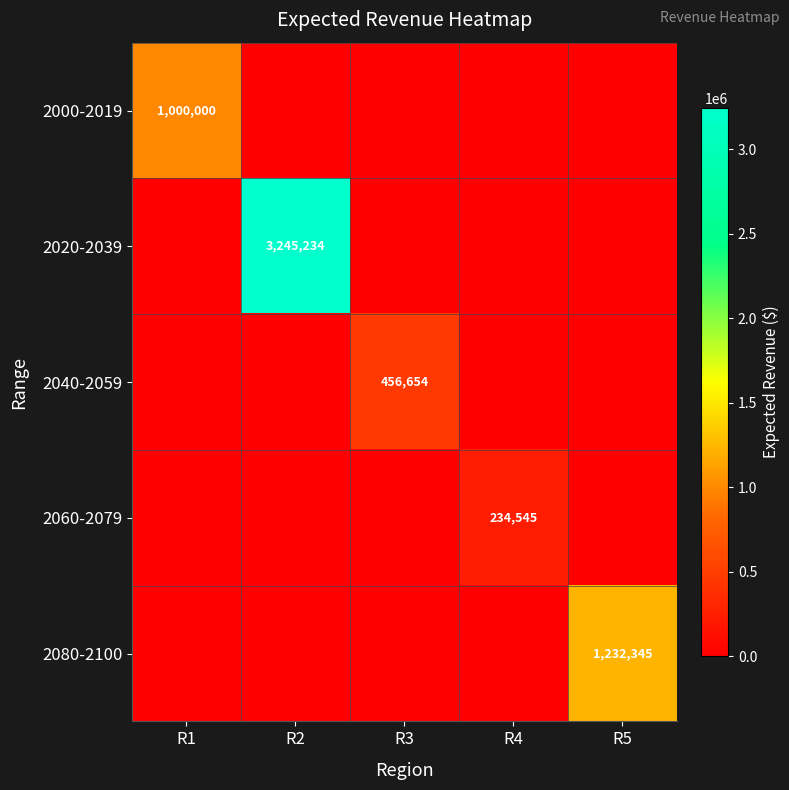

The 2000-2019 series shows 529474 at R4. True or false?

False